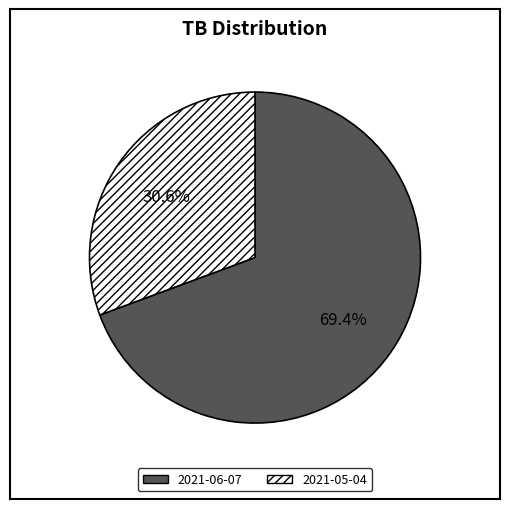

What percentage is the 2021-05-04 slice, to the nearest percent?

31%